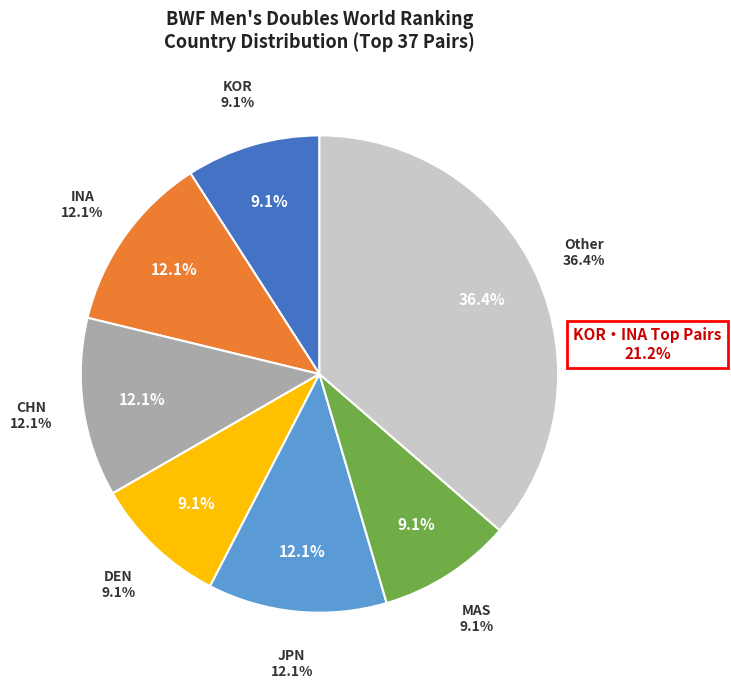

To the nearest percent, what portion does DEN represent?

9%